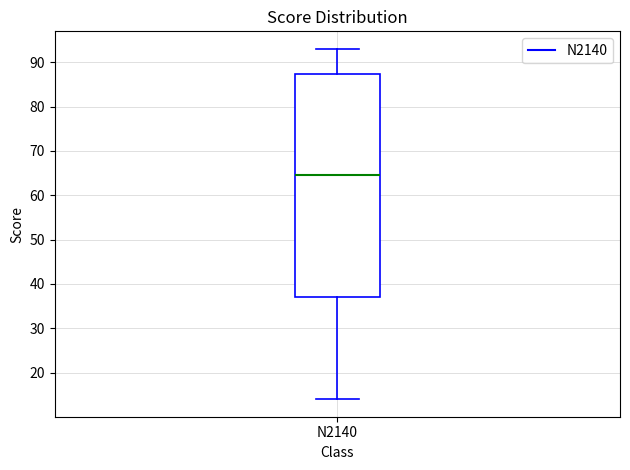

Transcribe this box plot: give where the median line is, the range the box spans, and where the two whiskers end, as read against the y-axis. The values are not printed on the chart, so give them approximately, as read against the axis.

median 65, box 37 to 87, whiskers 14 to 93